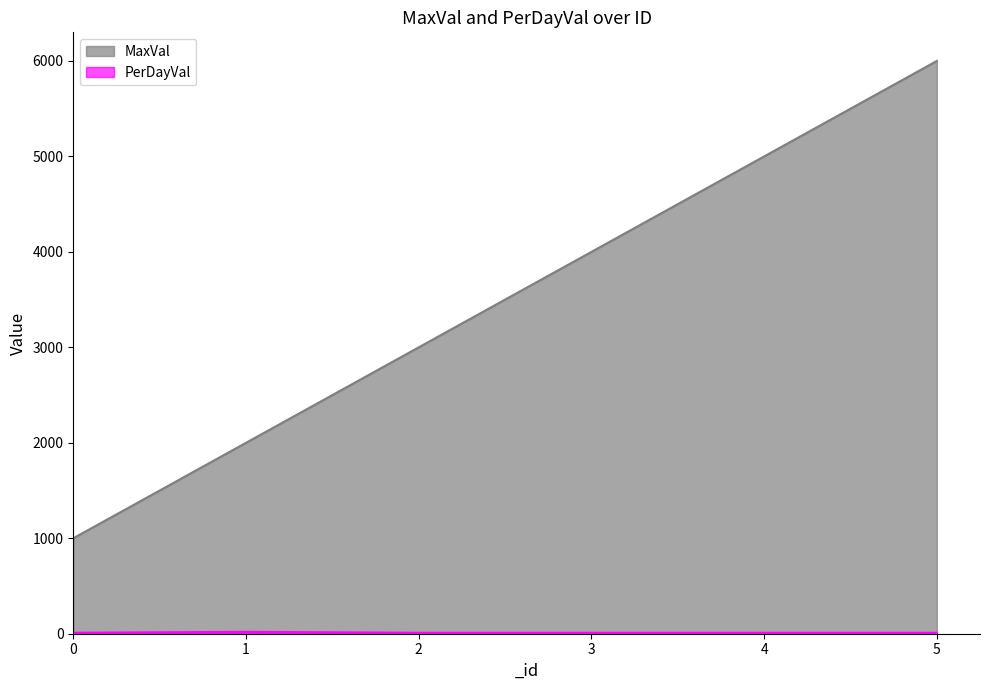

Count the MaxVal values in the range 2000 to 5000.

4